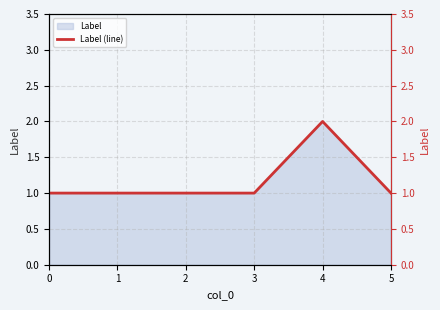

Which category has the highest value across all series?

4